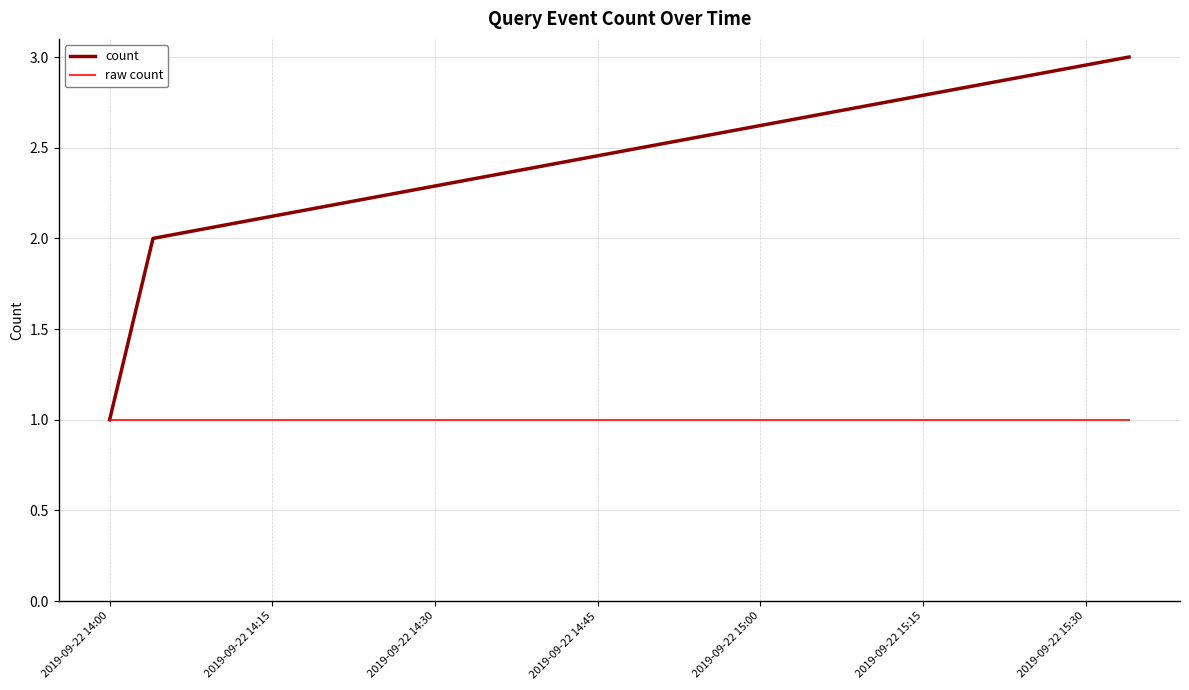

What is the maximum value shown in the chart?

3